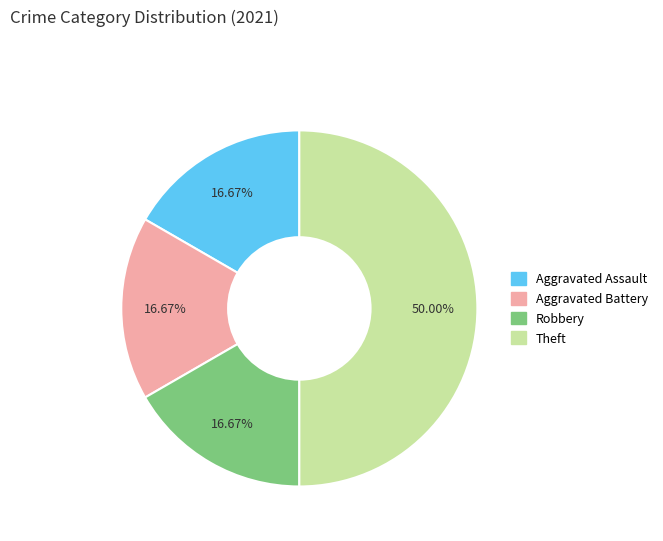

To the nearest percent, what portion does Aggravated Battery represent?

17%